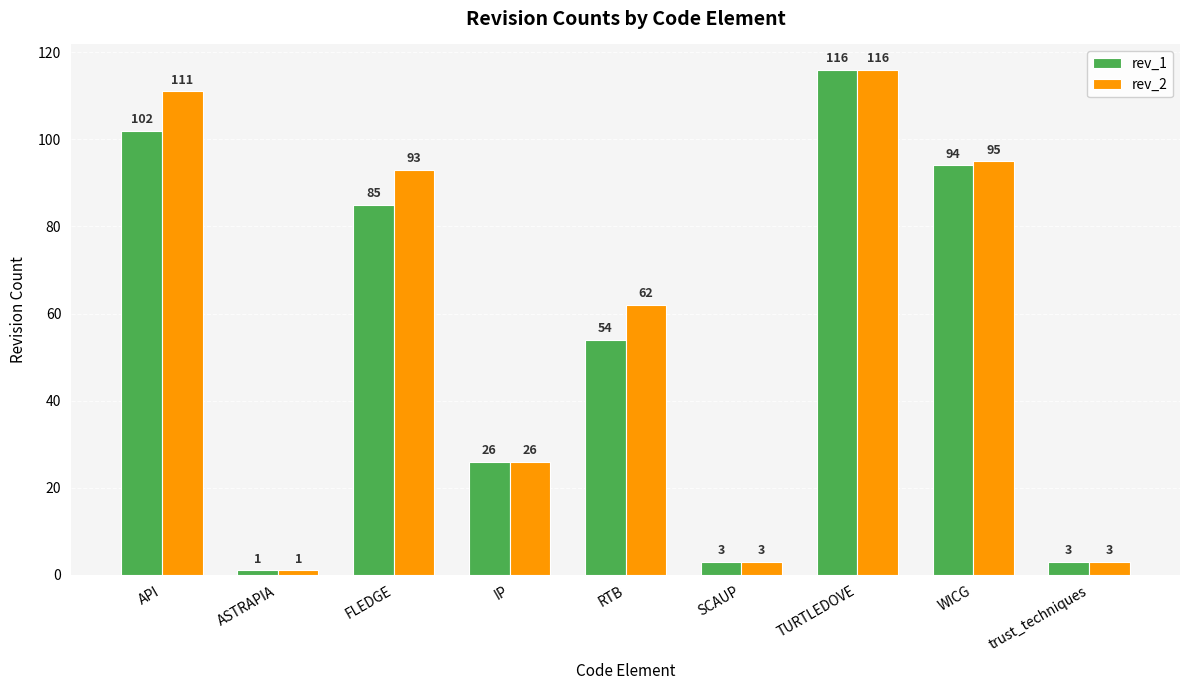

What is the difference between the maximum and minimum values in the rev_1 series?

115